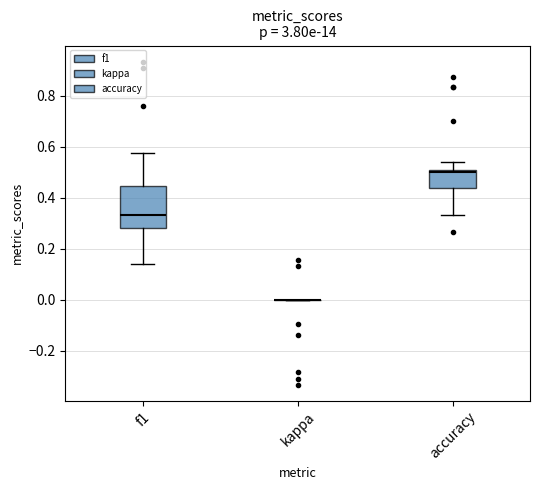

Where does the lower whisker of the box for accuracy end on the y-axis? The values are not printed on the chart, so give them approximately, as read against the axis.

0.34